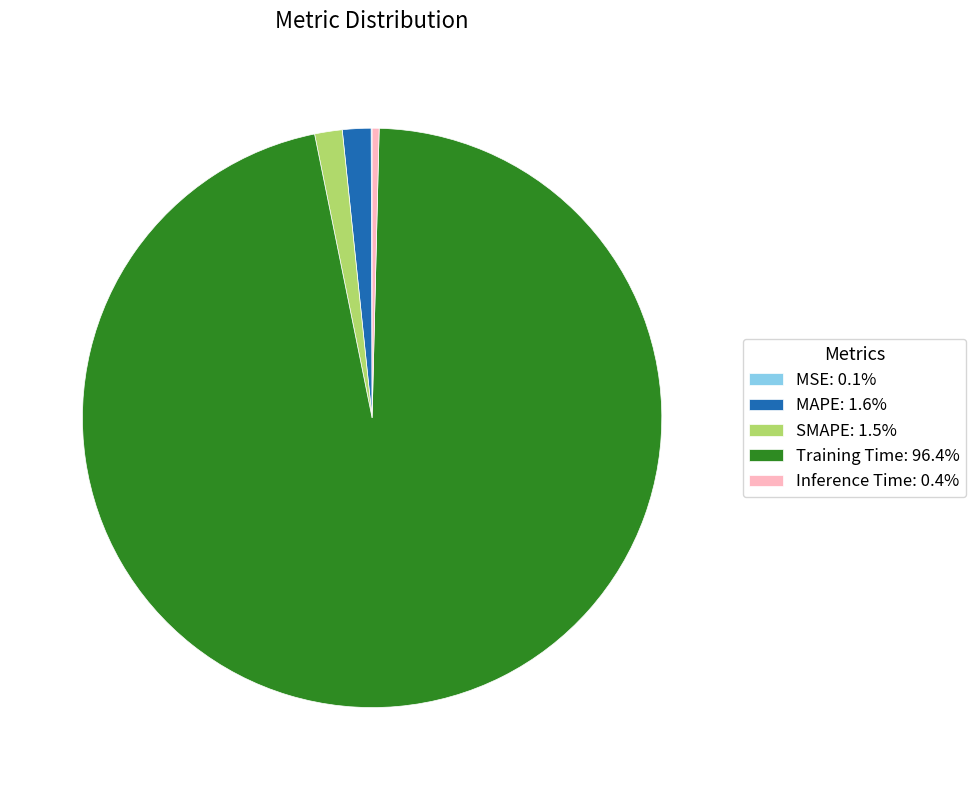

Does Training Time represent more than half of the total?

Yes